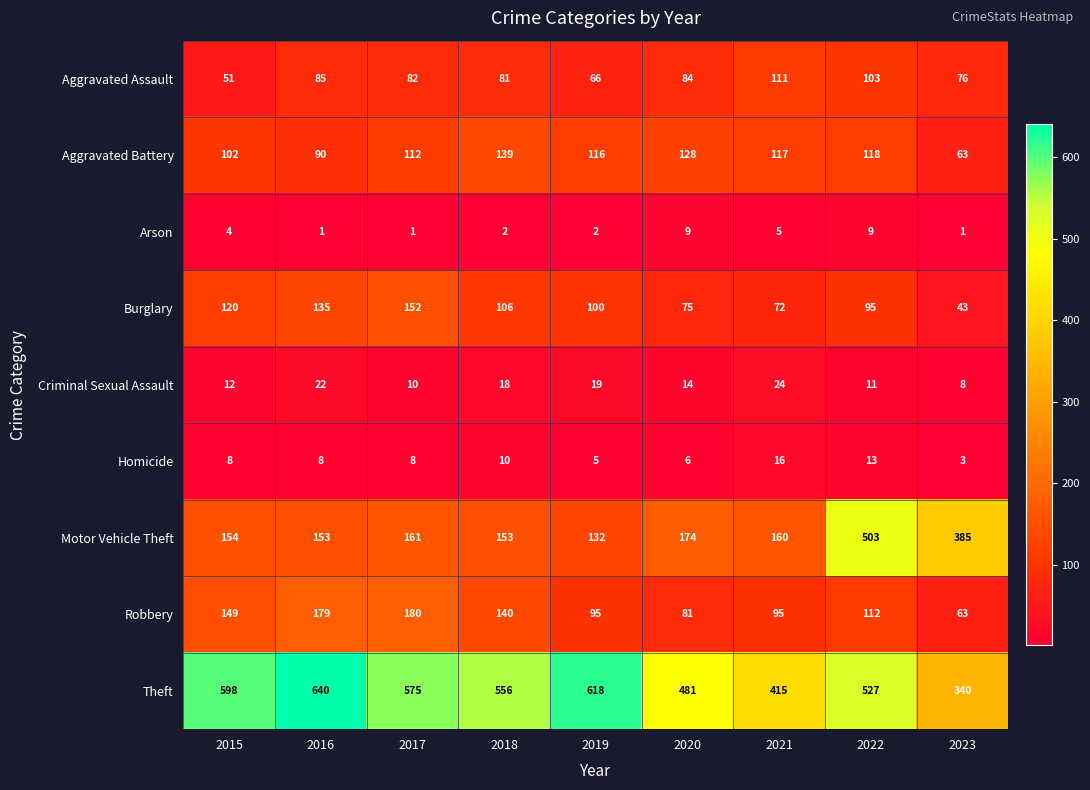

What is the maximum value for Theft?

640